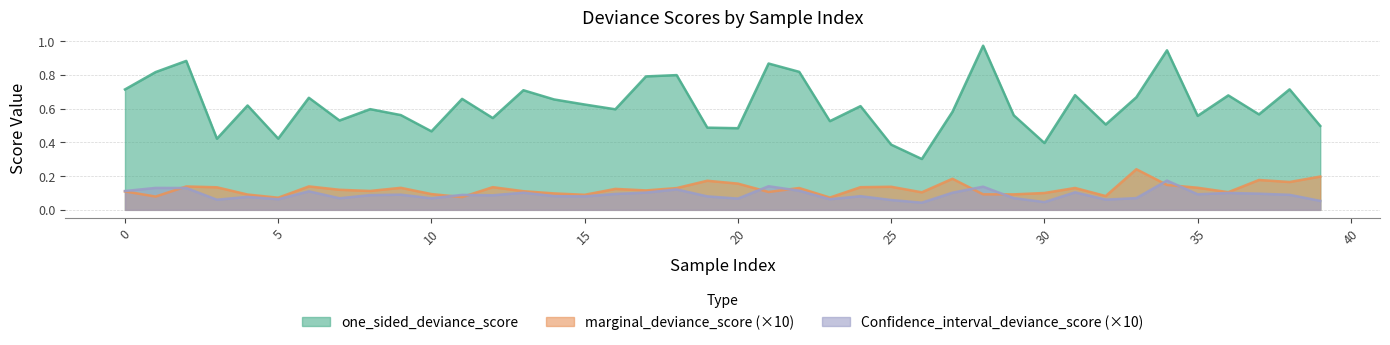

Does the chart display data point markers on the line(s)?

No